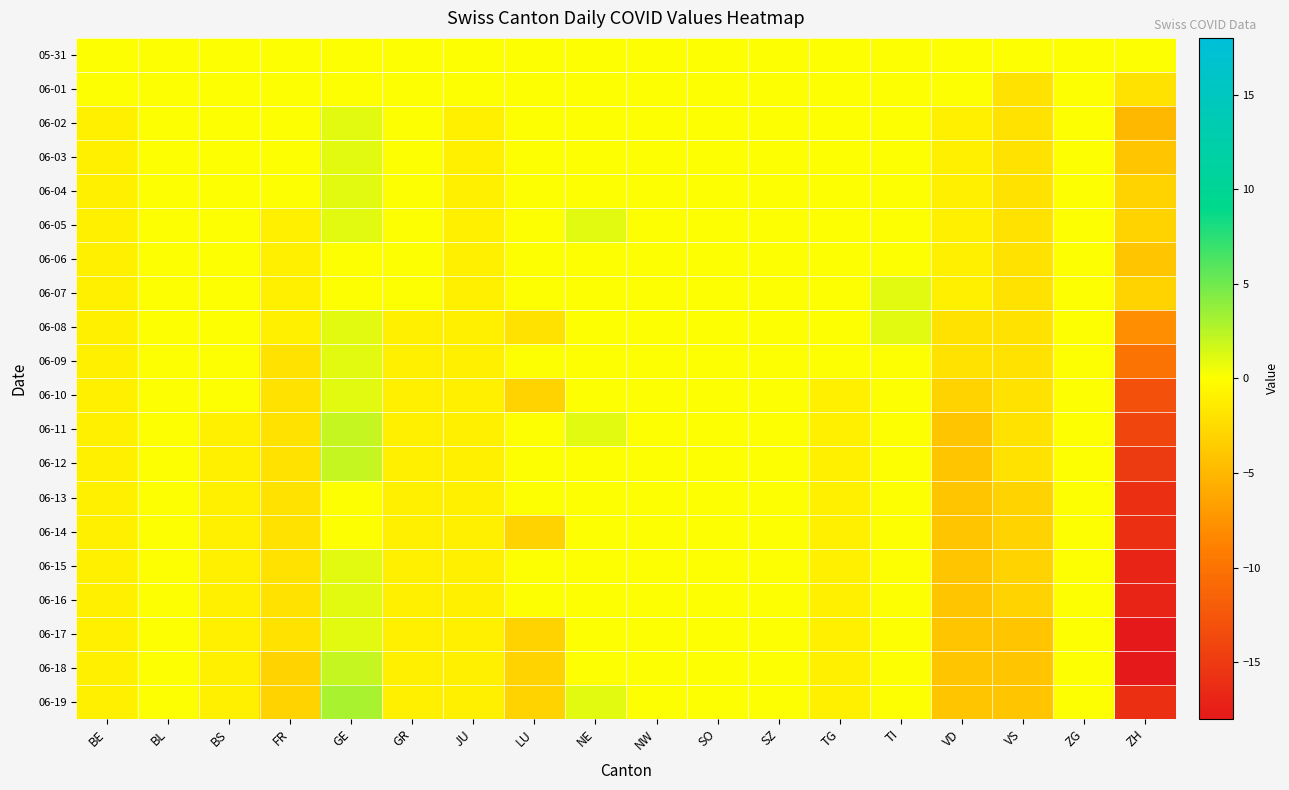

Which series has the largest total across all categories?

05-31